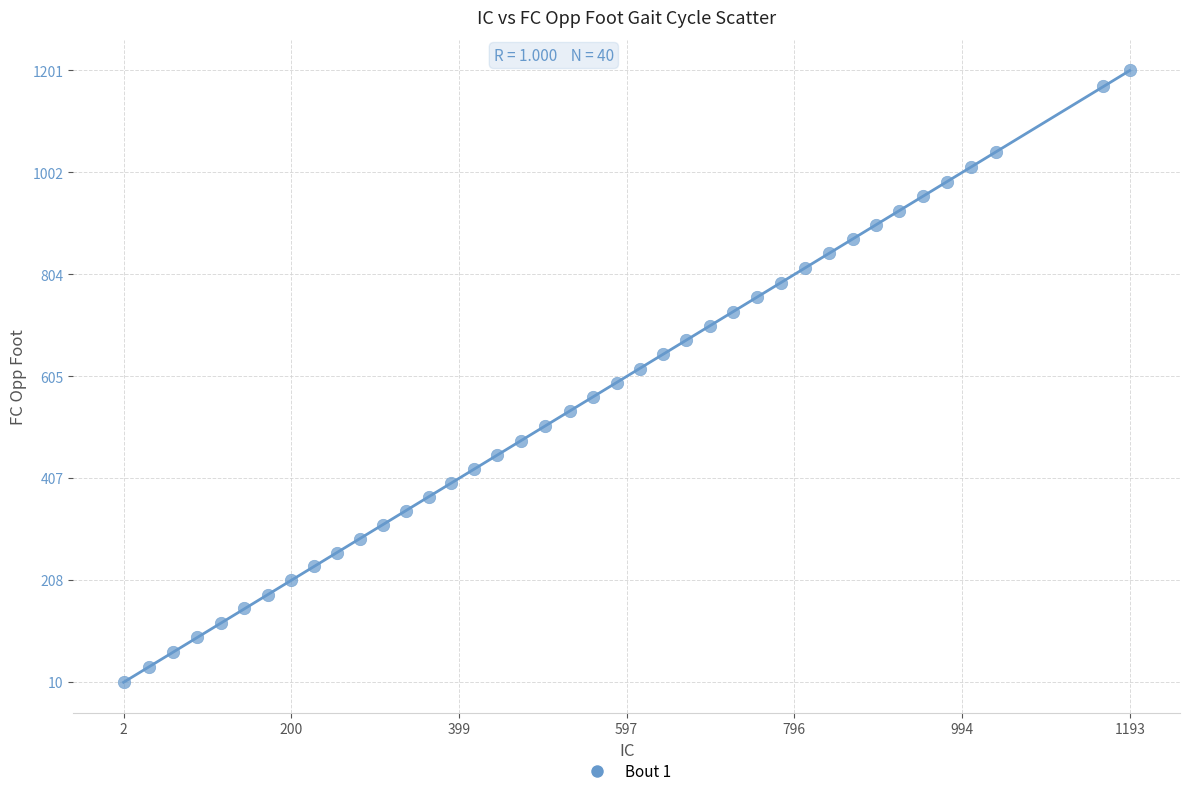

What is the range of X values (max minus min)?

1191